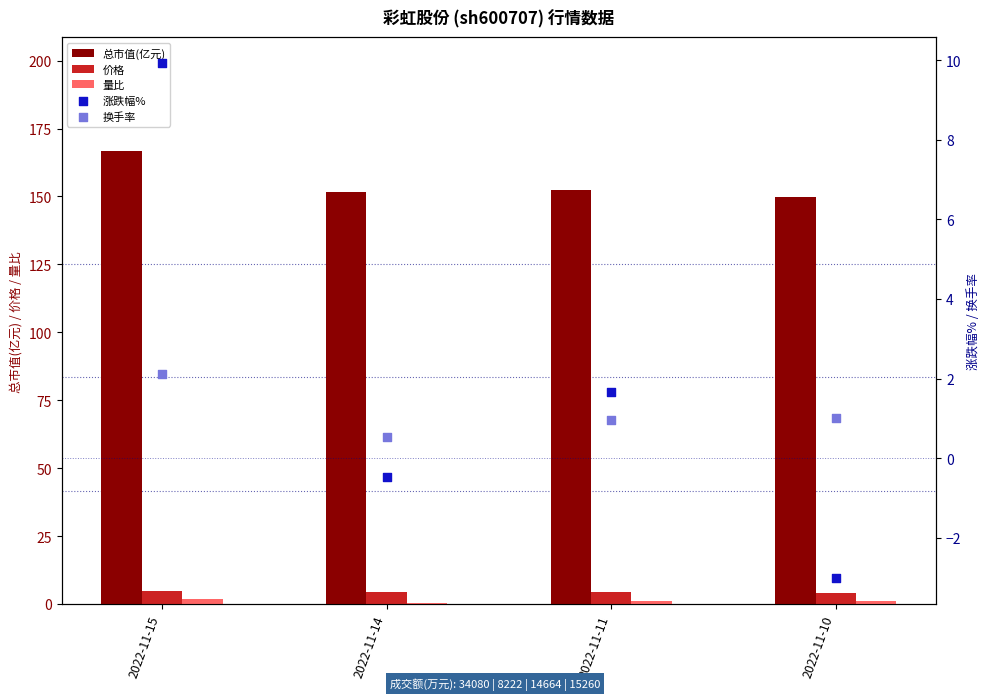

At how many categories does at least one series exceed 99?

4